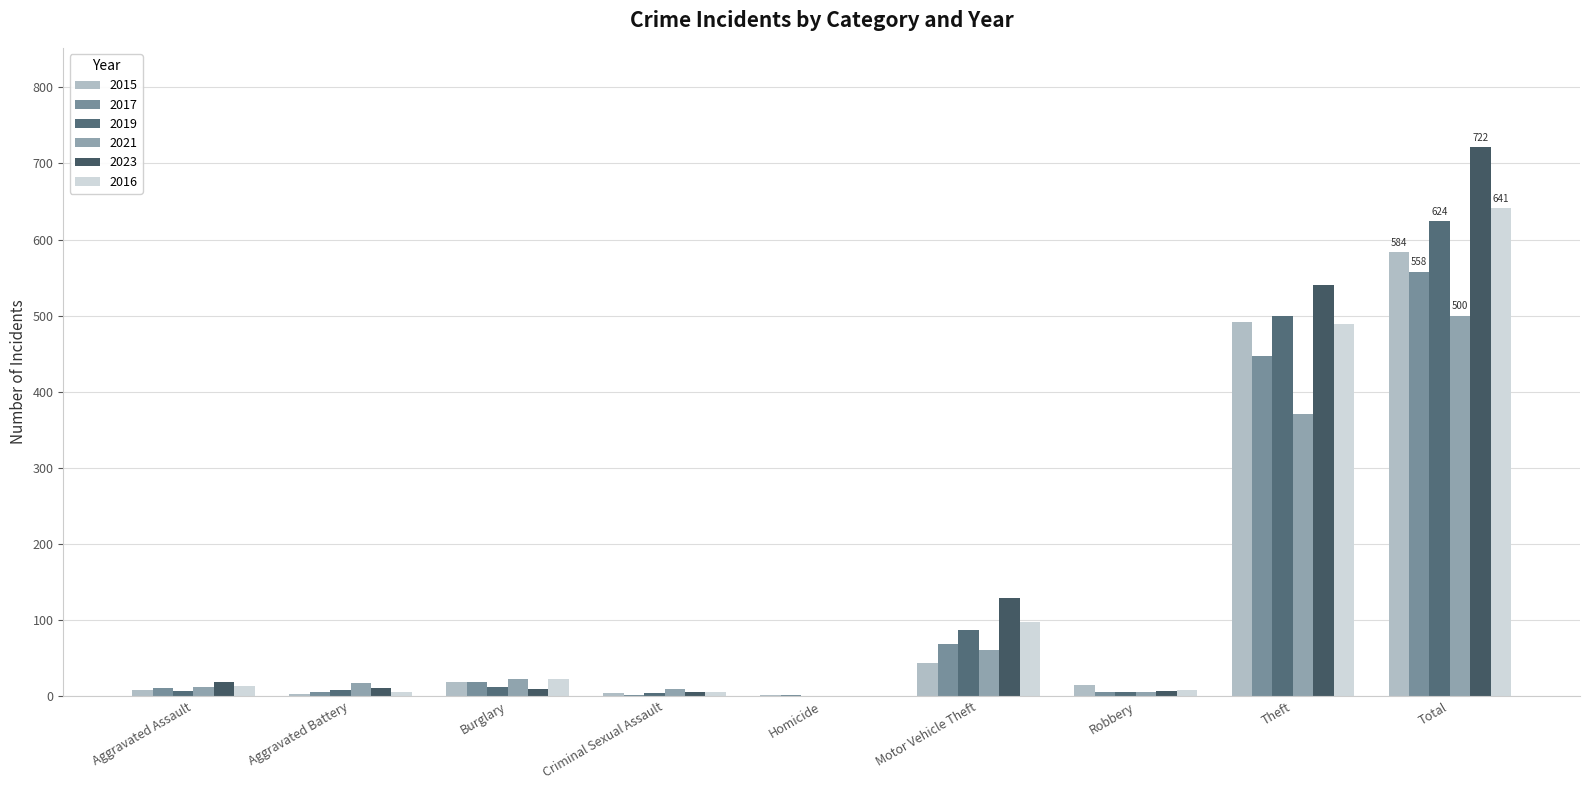

The 2016 series shows 13 at Robbery. True or false?

False